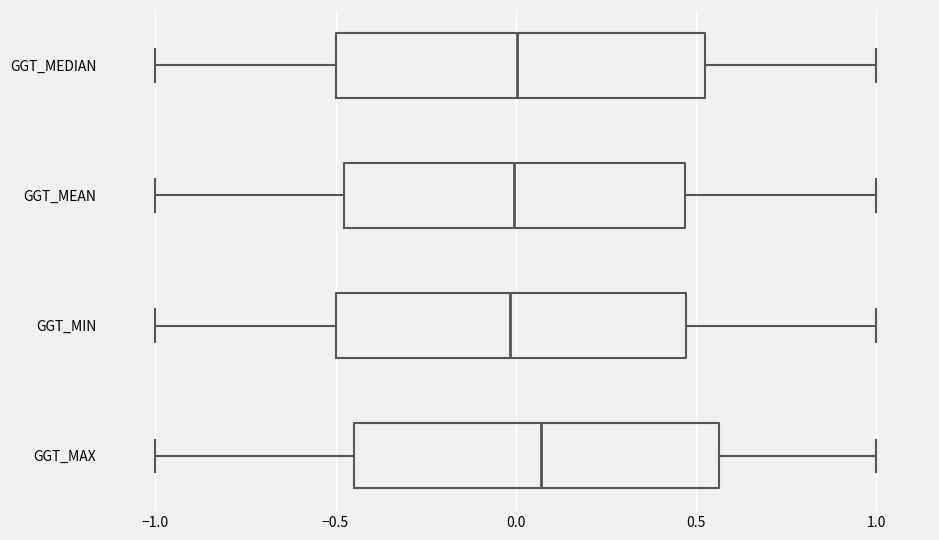

Which box has the furthest to the right median line?

GGT_MAX